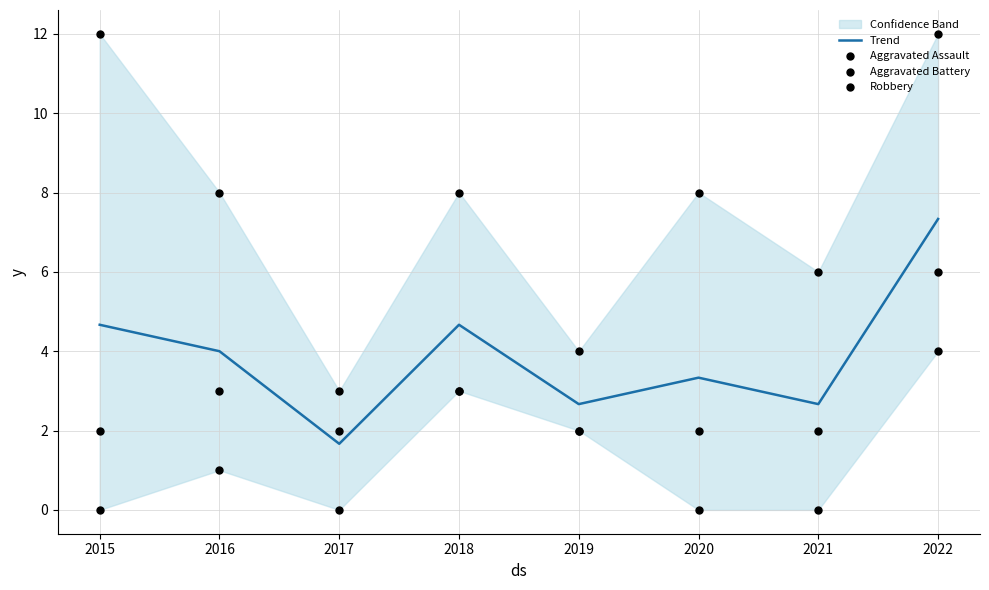

At which category is the sum across all series the highest?

2022